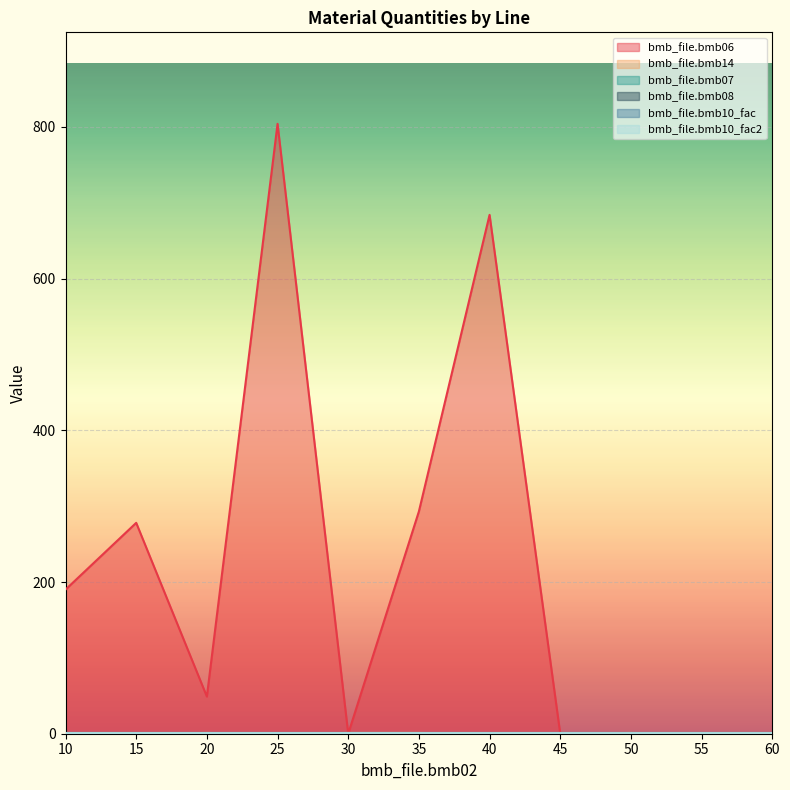

Reading left to right, list all the values displayed in this chart.

bmb_file.bmb06: 10=190.0	15=278.0	20=49.0	25=804.0	30=0.0	35=293.0	40=684.0	45=0.0	50=0.3	55=0.0	60=0.0
bmb_file.bmb14: 10=0.0	15=0.0	20=1.0	25=0.0	30=1.0	35=1.0	40=0.0	45=0.0	50=1.0	55=0.0	60=0.0
bmb_file.bmb07: 10=1.0	15=1.0	20=1.0	25=1.0	30=1.0	35=1.0	40=1.0	45=1.0	50=1.0	55=1.0	60=1.0
bmb_file.bmb08: 10=0.0	15=0.0	20=0.0	25=0.0	30=0.0	35=0.0	40=0.0	45=0.0	50=0.0	55=0.0	60=0.0
bmb_file.bmb10_fac: 10=1.0	15=1.0	20=1.0	25=1.0	30=1.0	35=1.0	40=1.0	45=1.0	50=1.0	55=1.0	60=1.0
bmb_file.bmb10_fac2: 10=1.0	15=1.0	20=1.0	25=1.0	30=1.0	35=1.0	40=1.0	45=1.0	50=1.0	55=1.0	60=1.0